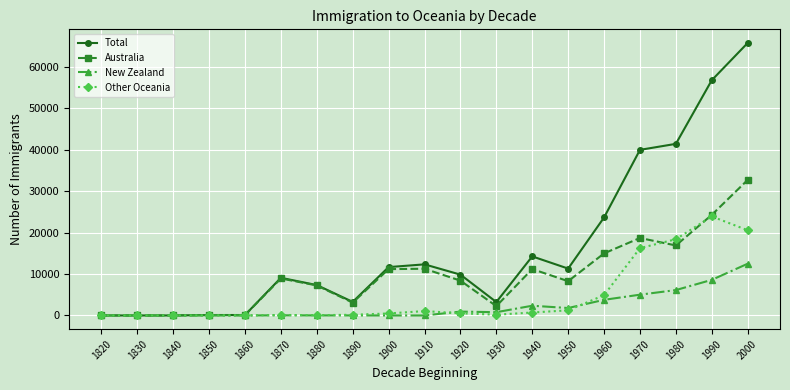

What is the maximum value shown in the chart?

65793